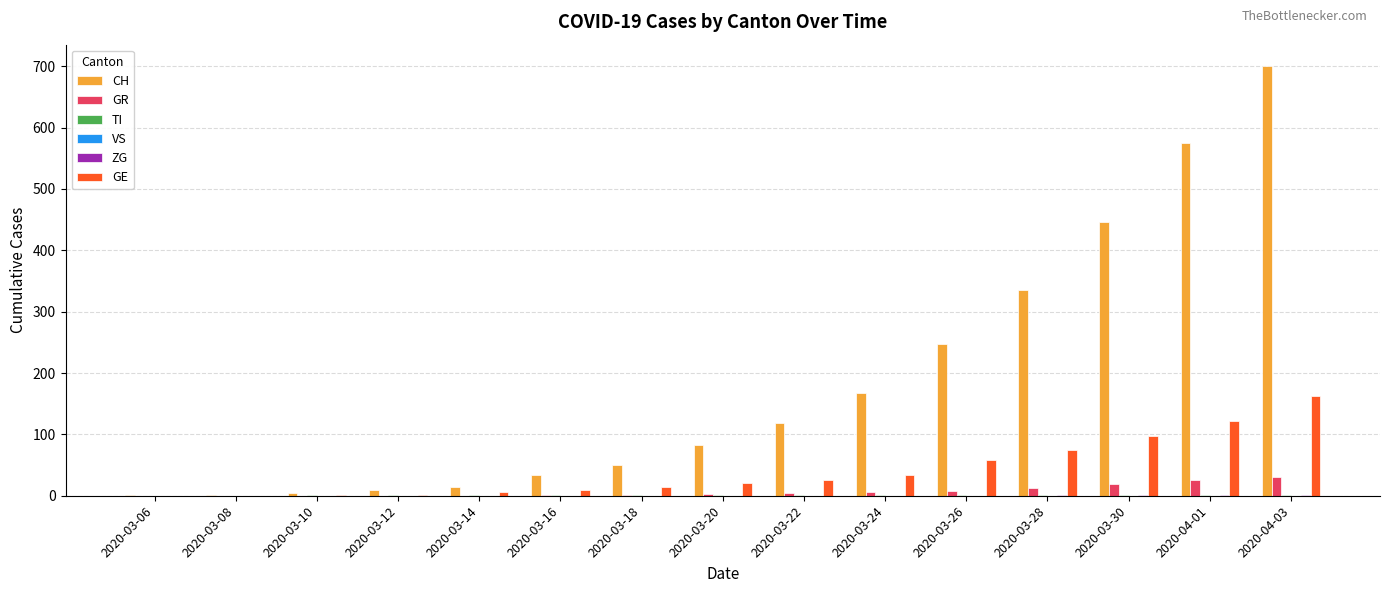

What is the sum of all GR values?

110